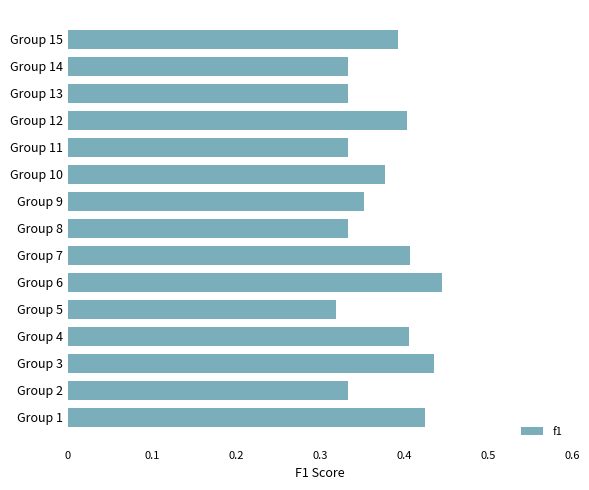

Is it true that the value at Group 7 is 0.2?

False